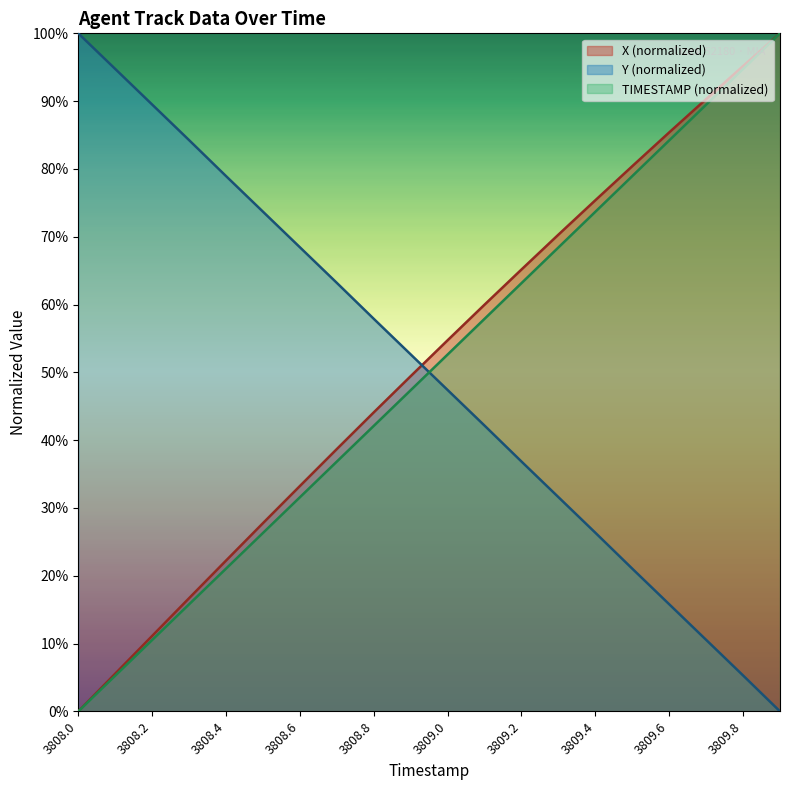

Reading left to right, extract all data points from this chart.

X: 3808.0=0.0	3808.1=5.6	3808.2=11.1	3808.3=16.7	3808.4=22.2	3808.5=27.8	3808.6=33.2	3808.7=38.7	3808.8=44.1	3808.9=49.4	3809.0=54.7	3809.1=60.0	3809.2=65.2	3809.3=70.3	3809.4=75.4	3809.5=80.4	3809.6=85.4	3809.7=90.3	3809.8=95.2	3809.9=100.0
Y: 3808.0=100.0	3808.1=94.8	3808.2=89.5	3808.3=84.3	3808.4=79.0	3808.5=73.7	3808.6=68.5	3808.7=63.2	3808.8=57.9	3808.9=52.7	3809.0=47.4	3809.1=42.2	3809.2=36.9	3809.3=31.6	3809.4=26.4	3809.5=21.0	3809.6=15.8	3809.7=10.6	3809.8=5.3	3809.9=0.0
TIMESTAMP: 3808.0=0.0	3808.1=5.3	3808.2=10.5	3808.3=15.8	3808.4=21.1	3808.5=26.3	3808.6=31.6	3808.7=36.8	3808.8=42.1	3808.9=47.4	3809.0=52.6	3809.1=57.9	3809.2=63.2	3809.3=68.4	3809.4=73.7	3809.5=78.9	3809.6=84.2	3809.7=89.5	3809.8=94.7	3809.9=100.0